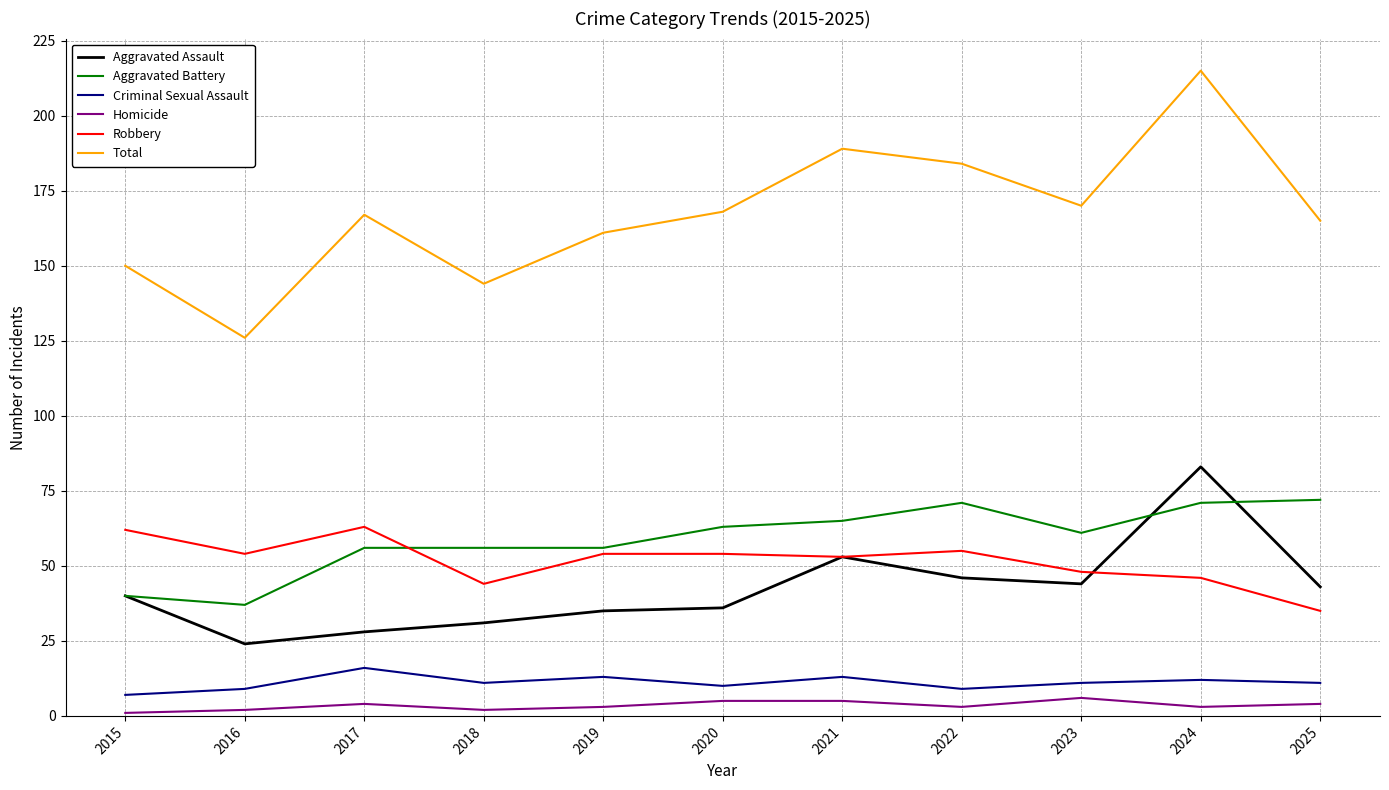

At which category does the chart reach its peak across all series?

2024